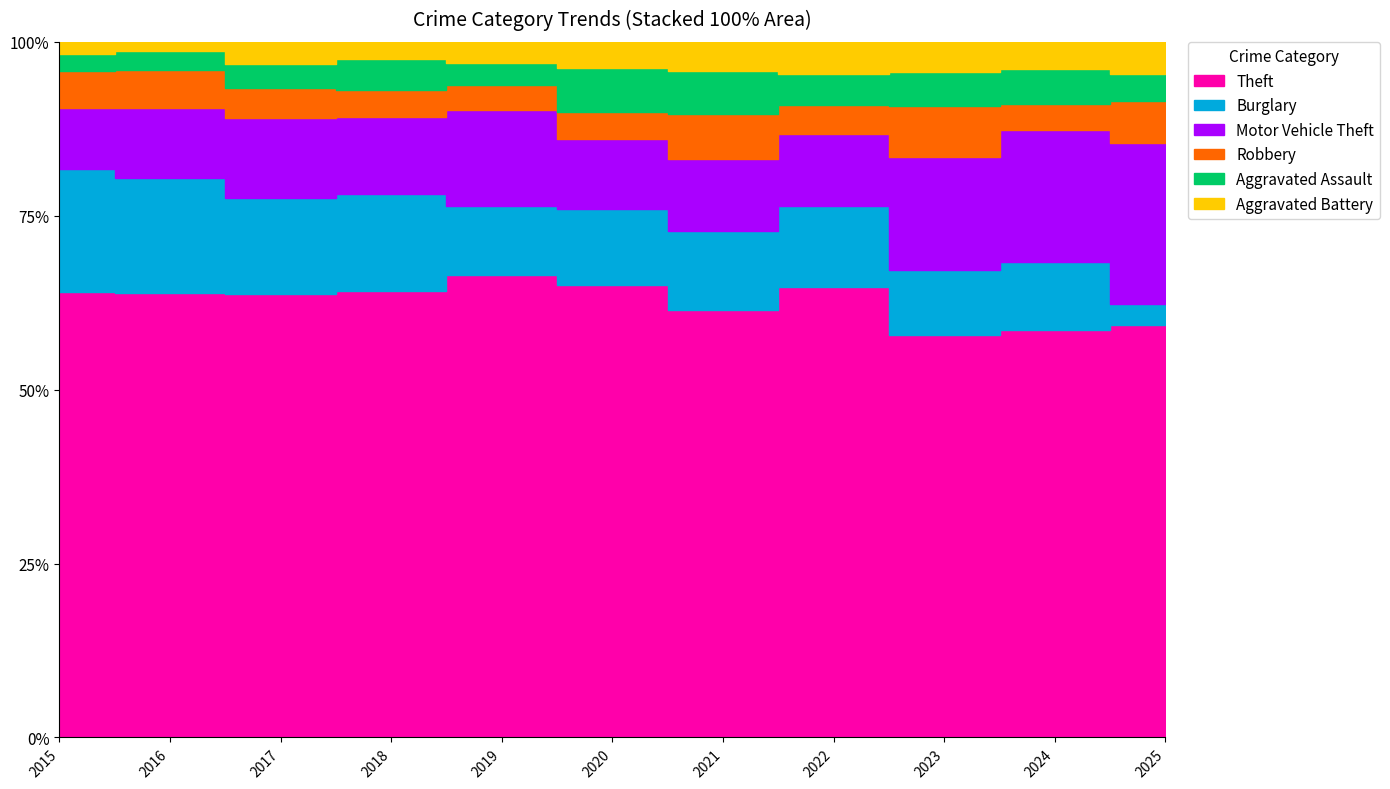

What is the difference between the highest and lowest values at 2020?

224